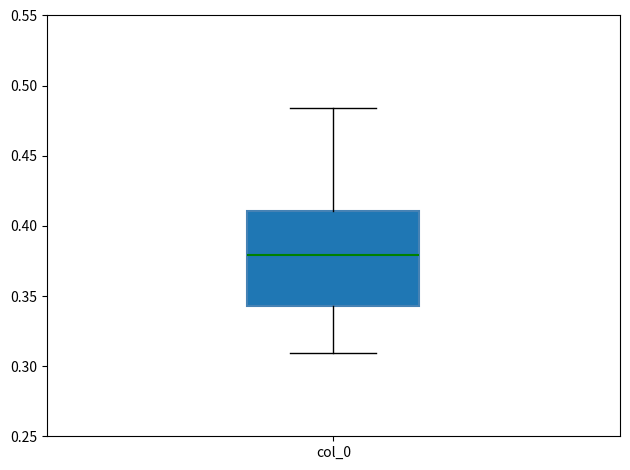

Read this box plot against the y-axis: the position of the median line, the range covered by the box, and the ends of both whiskers. The values are not printed on the chart, so give them approximately, as read against the axis.

median 0.380, box 0.345 to 0.410, whiskers 0.310 to 0.485